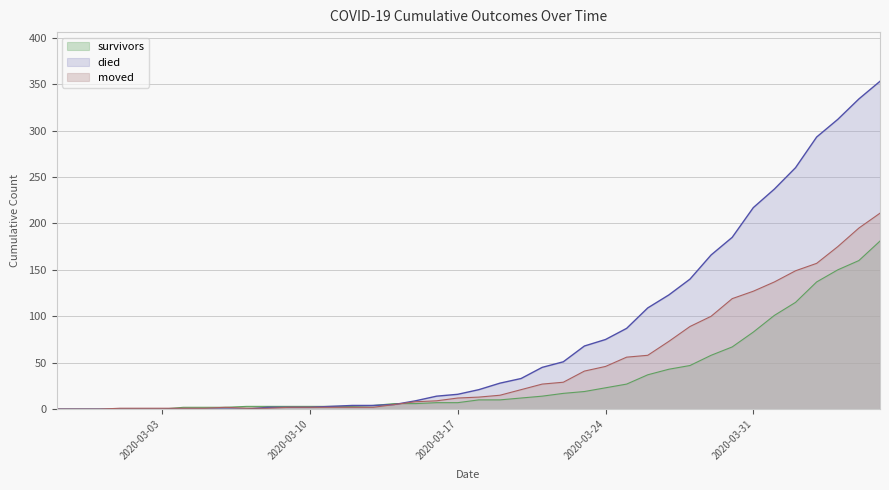

Rank the series at 2020-03-16 from highest to lowest value.

died, moved, survivors